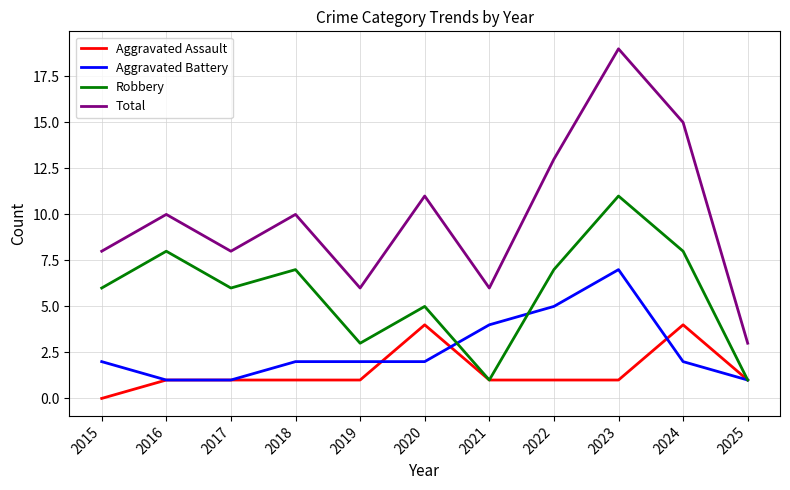

Where is Aggravated Battery nearest to the value 4?

2021